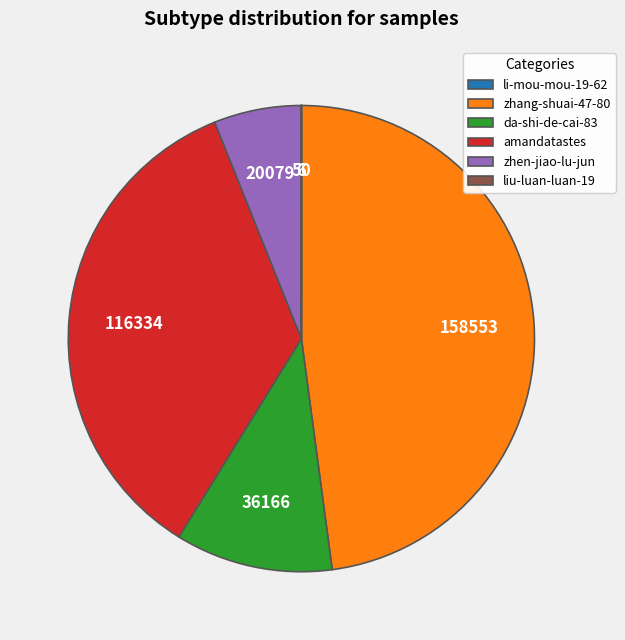

Is it true that amandatastes is 24% of the pie?

False